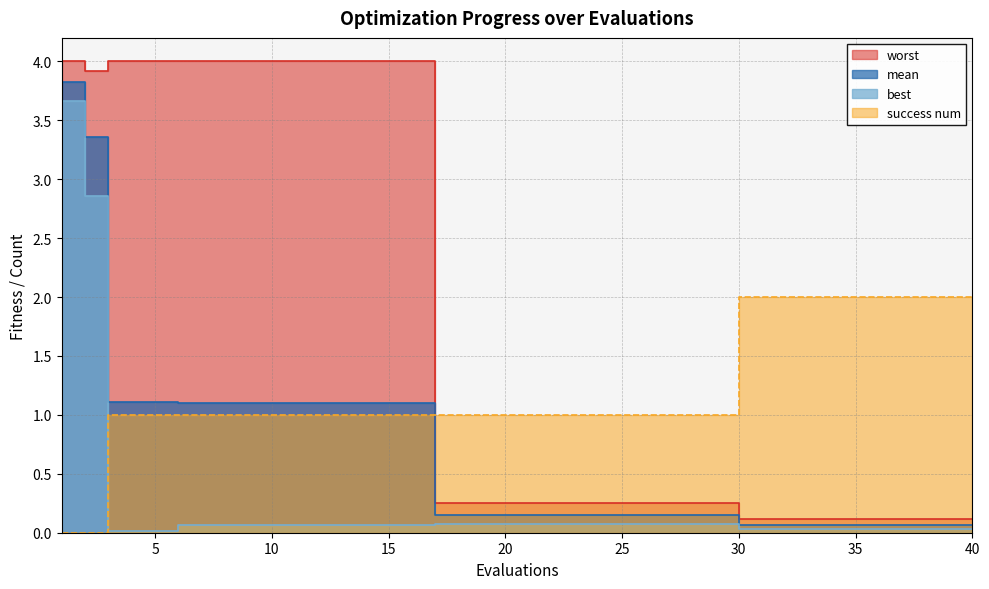

True or false: mean and worst cross at least once.

False